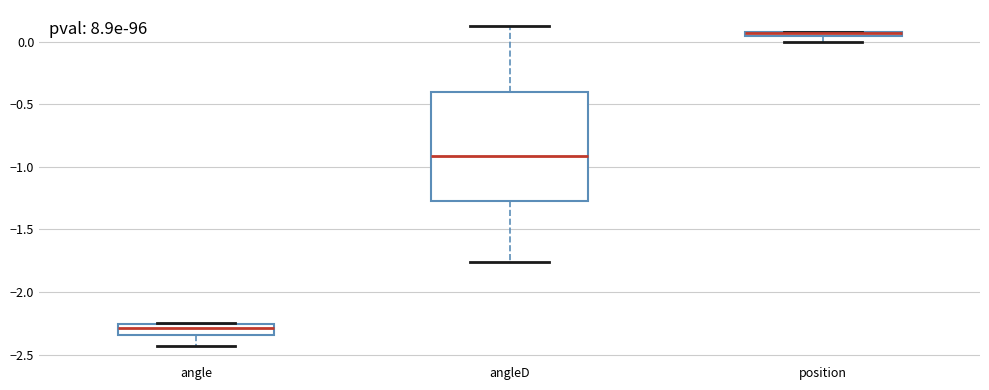

Where is the lower edge of the box for angleD on the y-axis? The values are not printed on the chart, so give them approximately, as read against the axis.

-1.25